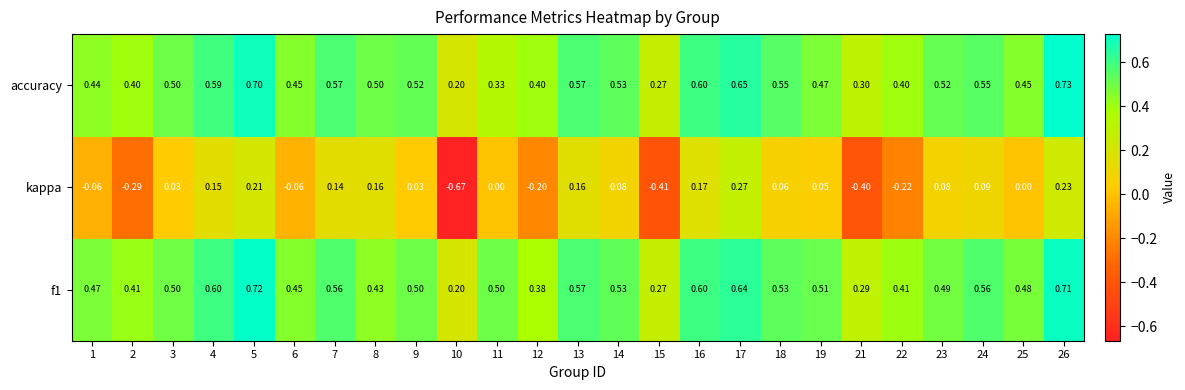

Which series has the widest spread of values?

kappa